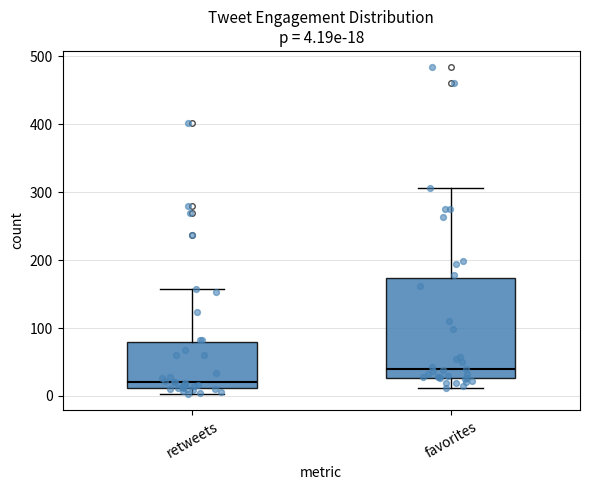

Which box is the tallest, from its lower edge to its upper edge?

favorites